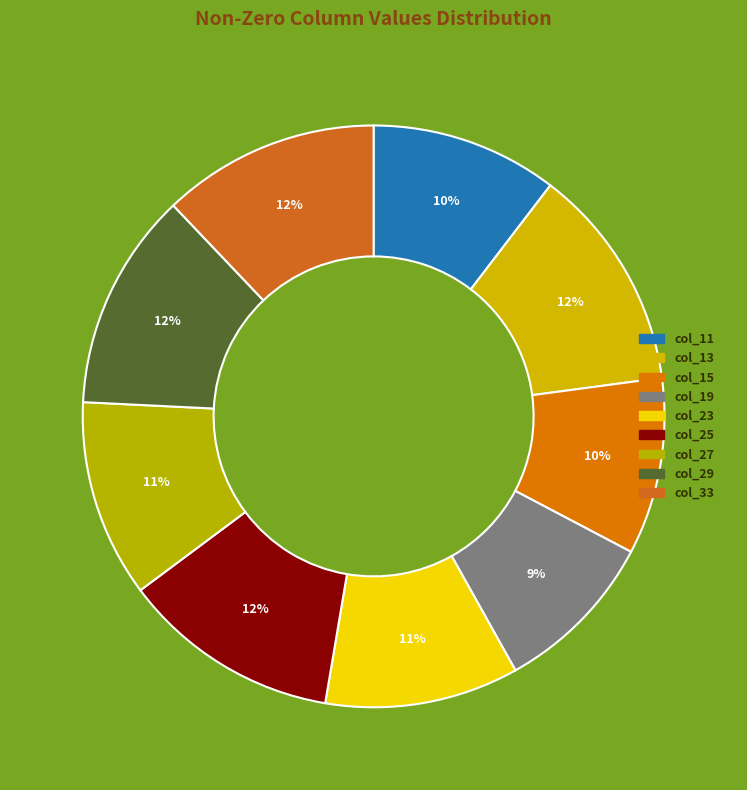

True or false: col_23 accounts for 1% of the total.

False